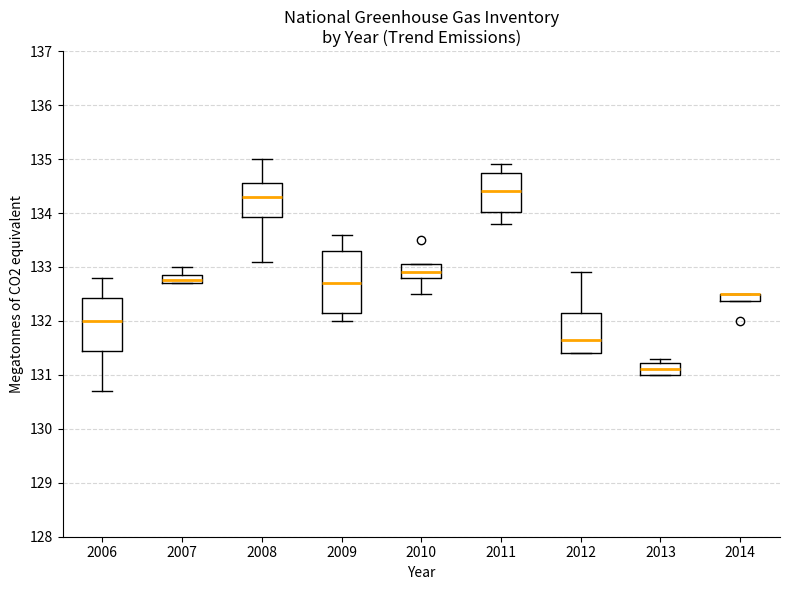

Where is the lower edge of the box at x = 2010 on the y-axis? The values are not printed on the chart, so give them approximately, as read against the axis.

132.8